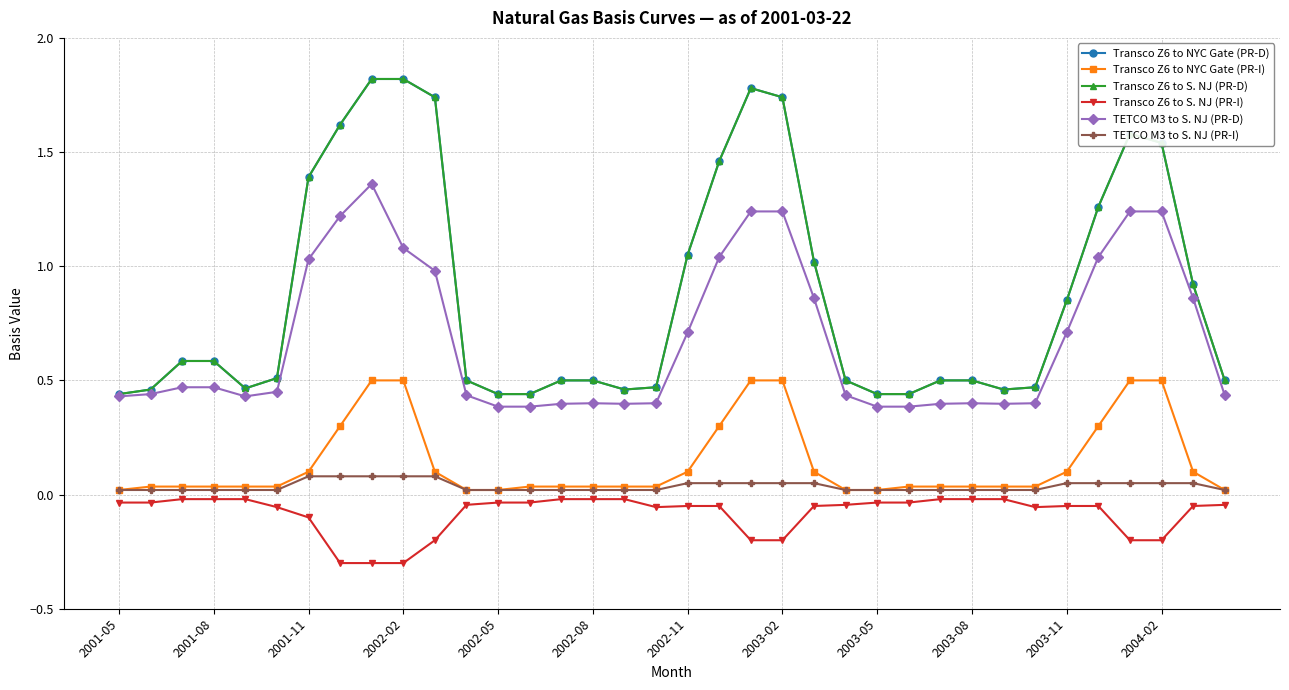

Reading left to right, what are all the values shown in this chart?

Transco Z6 to NYC Gate (PR-D): 0.4	0.5	0.6	0.6	0.5	0.5	1.4	1.6	1.8	1.8	1.7	0.5	0.4	0.4	0.5	0.5	0.5	0.5	1.1	1.5	1.8	1.7	1.0	0.5	0.4	0.4	0.5	0.5	0.5	0.5	0.8	1.3	1.6	1.5	0.9	0.5
Transco Z6 to NYC Gate (PR-I): 0.0	0.0	0.0	0.0	0.0	0.0	0.1	0.3	0.5	0.5	0.1	0.0	0.0	0.0	0.0	0.0	0.0	0.0	0.1	0.3	0.5	0.5	0.1	0.0	0.0	0.0	0.0	0.0	0.0	0.0	0.1	0.3	0.5	0.5	0.1	0.0
Transco Z6 to S. NJ (PR-D): 0.4	0.5	0.6	0.6	0.5	0.5	1.4	1.6	1.8	1.8	1.7	0.5	0.4	0.4	0.5	0.5	0.5	0.5	1.1	1.5	1.8	1.7	1.0	0.5	0.4	0.4	0.5	0.5	0.5	0.5	0.8	1.3	1.6	1.5	0.9	0.5
Transco Z6 to S. NJ (PR-I): -0.0	-0.0	-0.0	-0.0	-0.0	-0.1	-0.1	-0.3	-0.3	-0.3	-0.2	-0.0	-0.0	-0.0	-0.0	-0.0	-0.0	-0.1	-0.1	-0.1	-0.2	-0.2	-0.1	-0.0	-0.0	-0.0	-0.0	-0.0	-0.0	-0.1	-0.1	-0.1	-0.2	-0.2	-0.1	-0.0
TETCO M3 to S. NJ (PR-D): 0.4	0.4	0.5	0.5	0.4	0.5	1.0	1.2	1.4	1.1	1.0	0.4	0.4	0.4	0.4	0.4	0.4	0.4	0.7	1.0	1.2	1.2	0.9	0.4	0.4	0.4	0.4	0.4	0.4	0.4	0.7	1.0	1.2	1.2	0.9	0.4
TETCO M3 to S. NJ (PR-I): 0.0	0.0	0.0	0.0	0.0	0.0	0.1	0.1	0.1	0.1	0.1	0.0	0.0	0.0	0.0	0.0	0.0	0.0	0.1	0.1	0.1	0.1	0.1	0.0	0.0	0.0	0.0	0.0	0.0	0.0	0.1	0.1	0.1	0.1	0.1	0.0